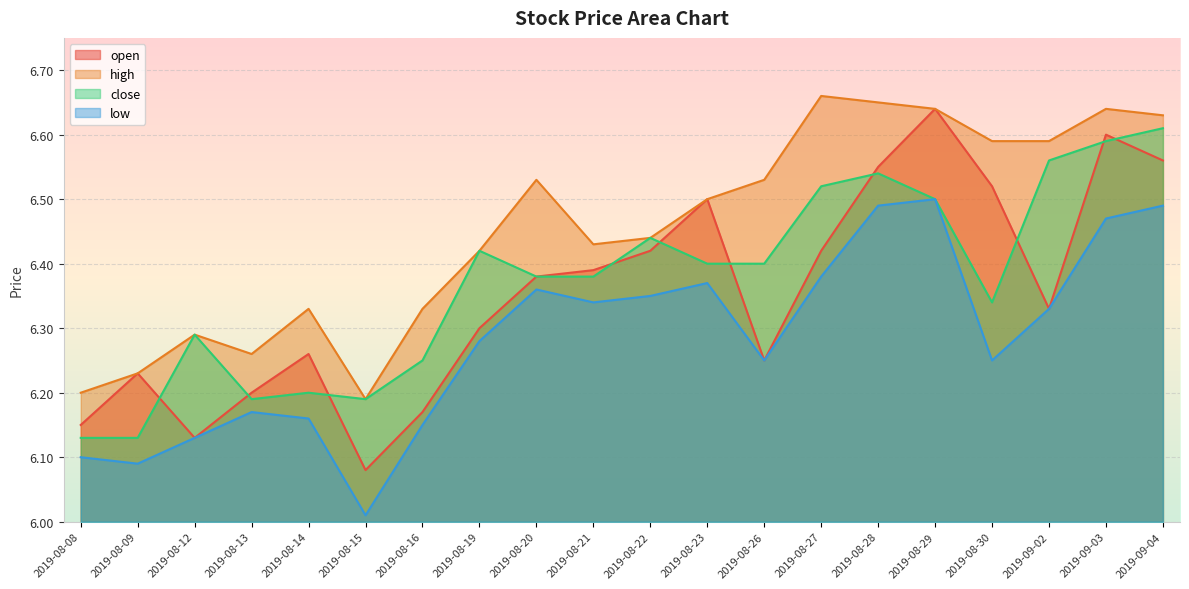

True or false: high has more than 2 interior local peaks.

True